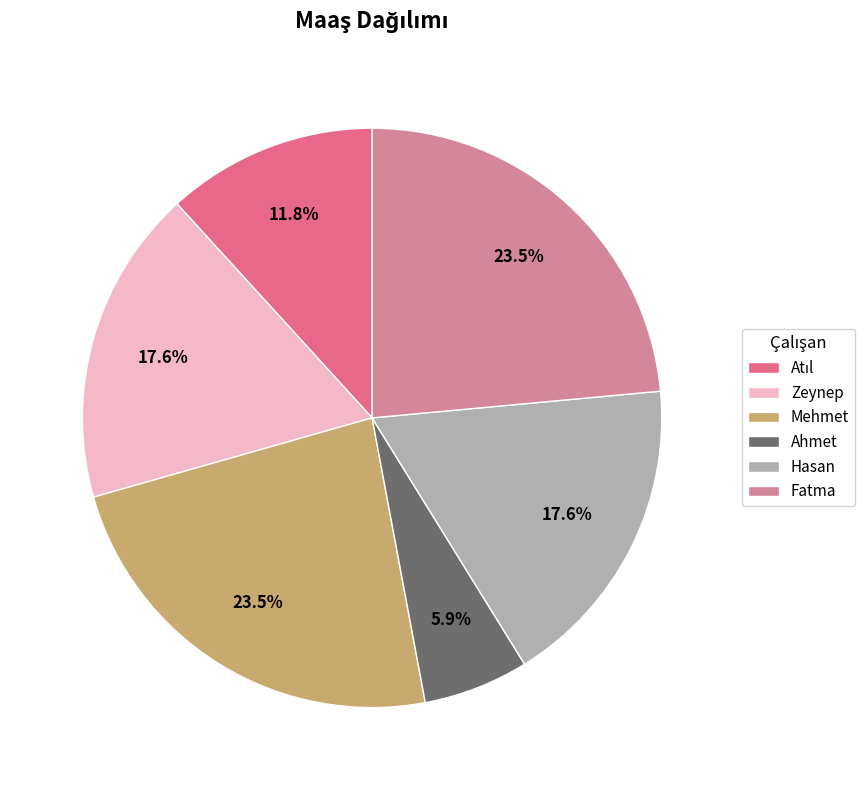

What percentage is the Ahmet slice, to the nearest percent?

6%